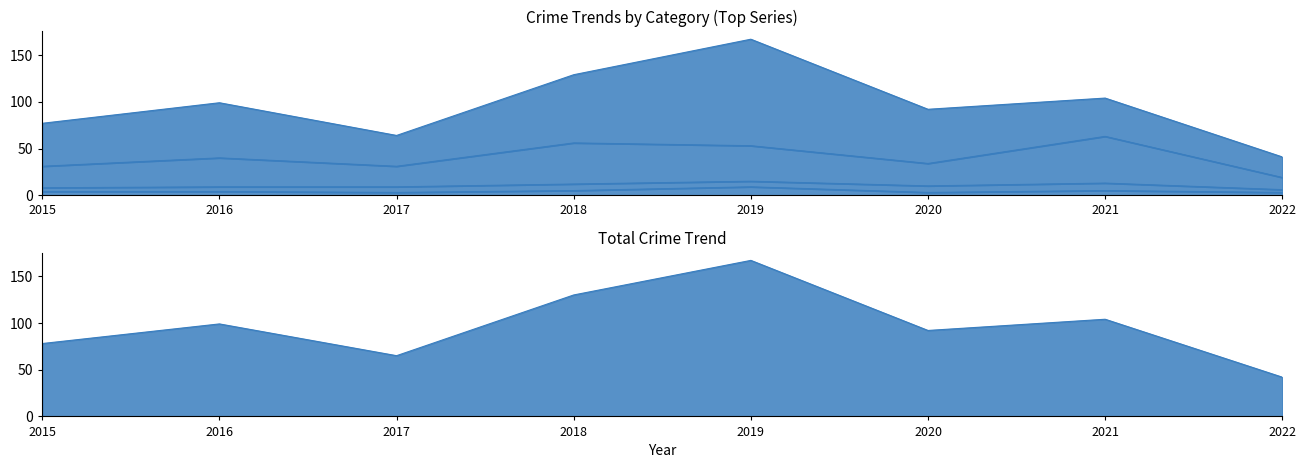

At which category does Aggravated Assault reach its first local peak?

2019